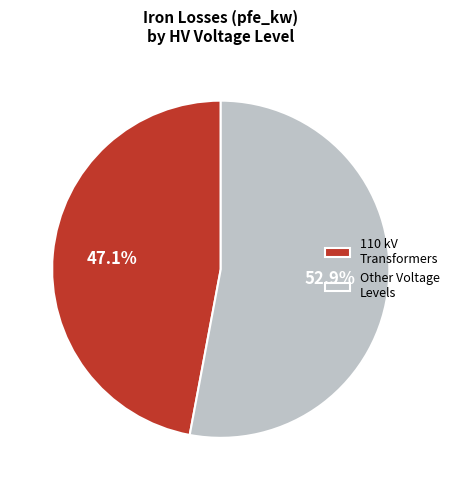

What percentage is NOT represented by 110 kV Transformers?

52.9%